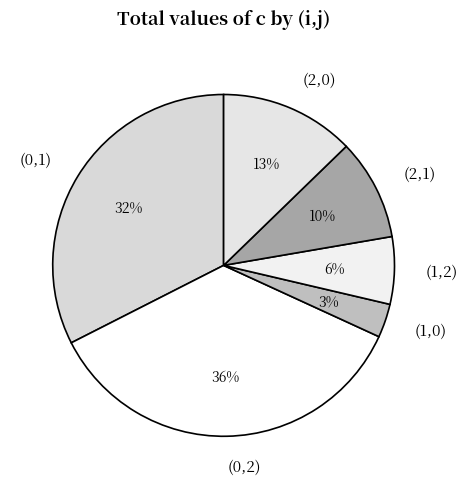

Count the number of slices in the pie.

6